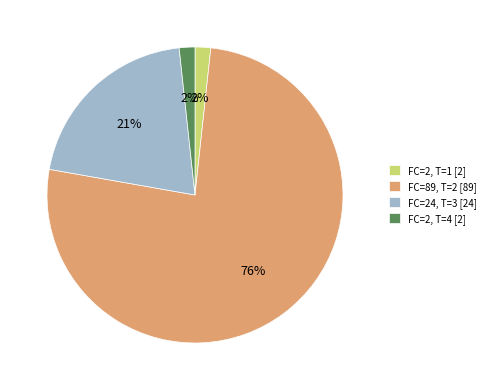

Does any single category account for the majority?

Yes